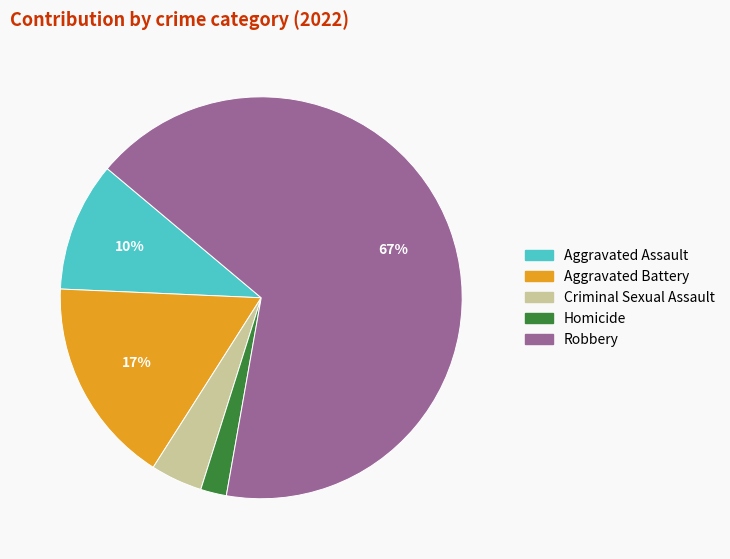

To the nearest percent, what percentage of the pie is Criminal Sexual Assault?

4%